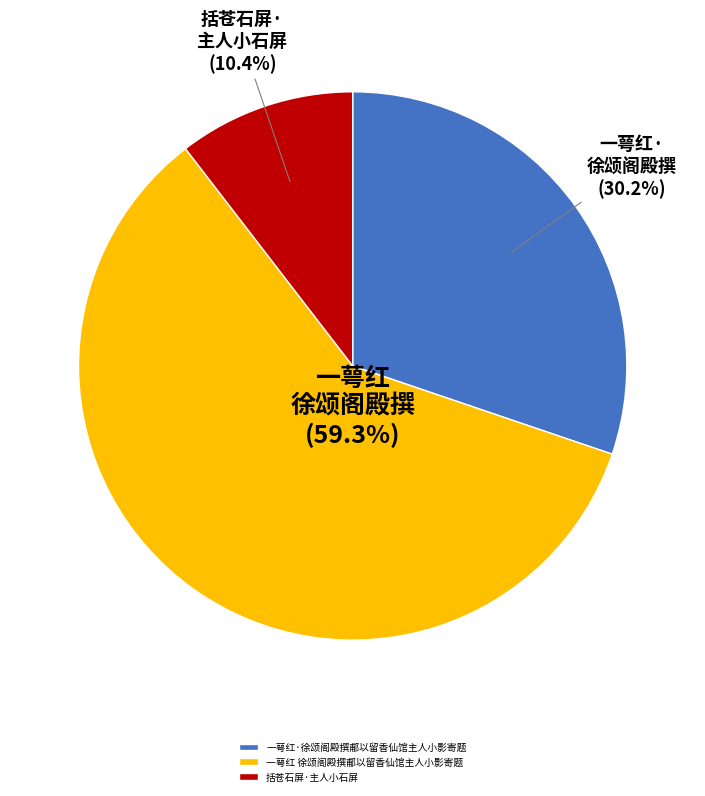

Is it true that 括苍石屏·主人小石屏 is 10% of the pie?

True